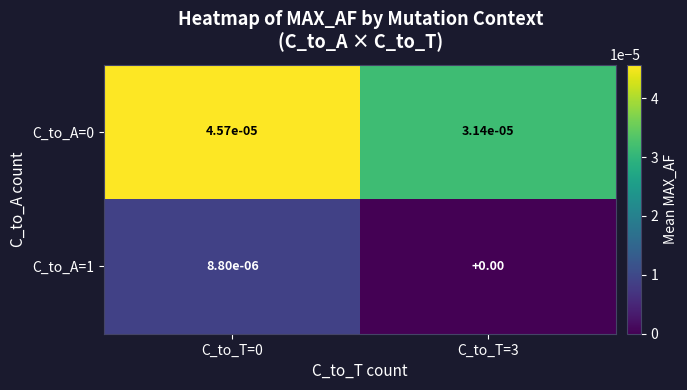

Is the value of C_to_A=0 at C_to_T=3 greater than the value of C_to_A=1 at C_to_T=3?

Yes